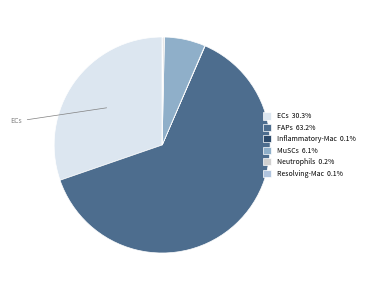

To the nearest percent, what is the difference between the MuSCs and Neutrophils slice percentages?

6%